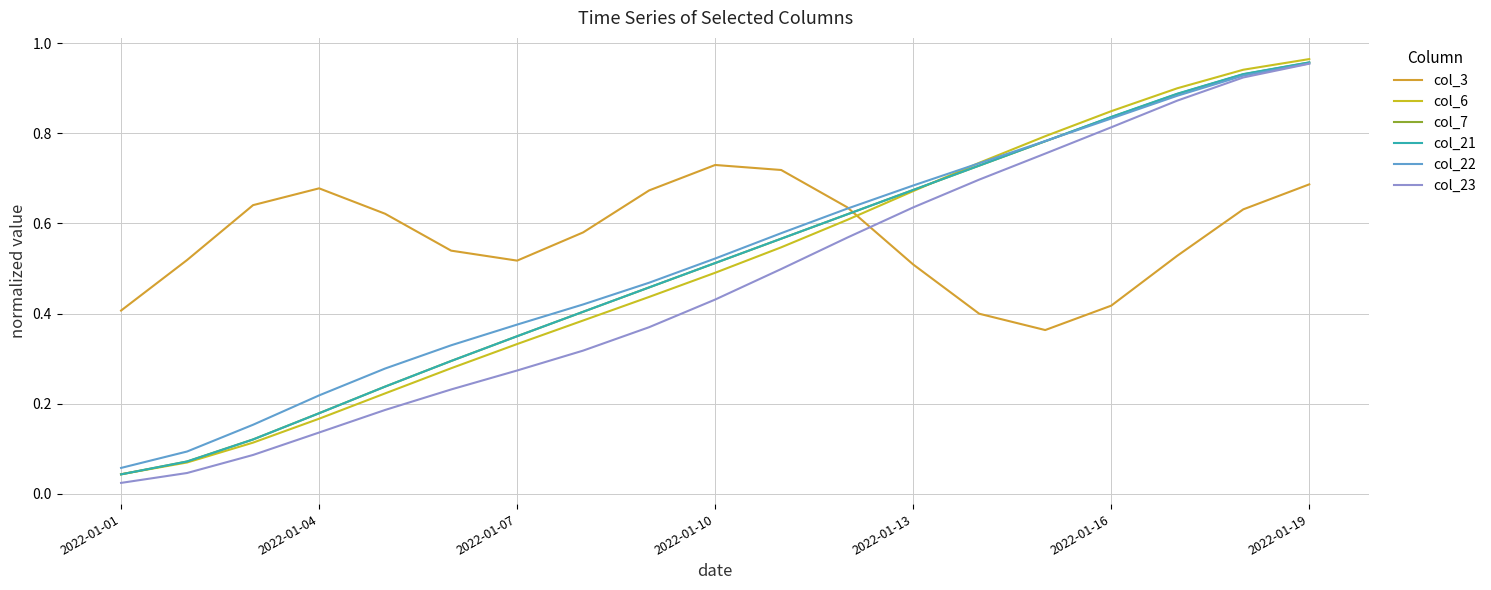

What is the difference between the maximum and minimum values in the col_22 series?

0.9